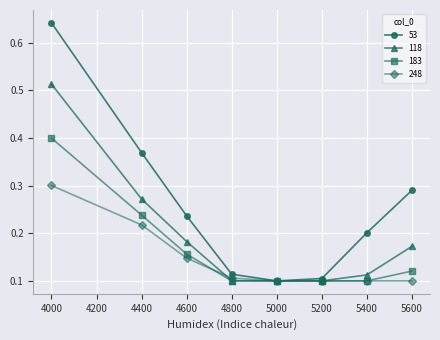

Count the 53 values in the range 0 to 1.

8